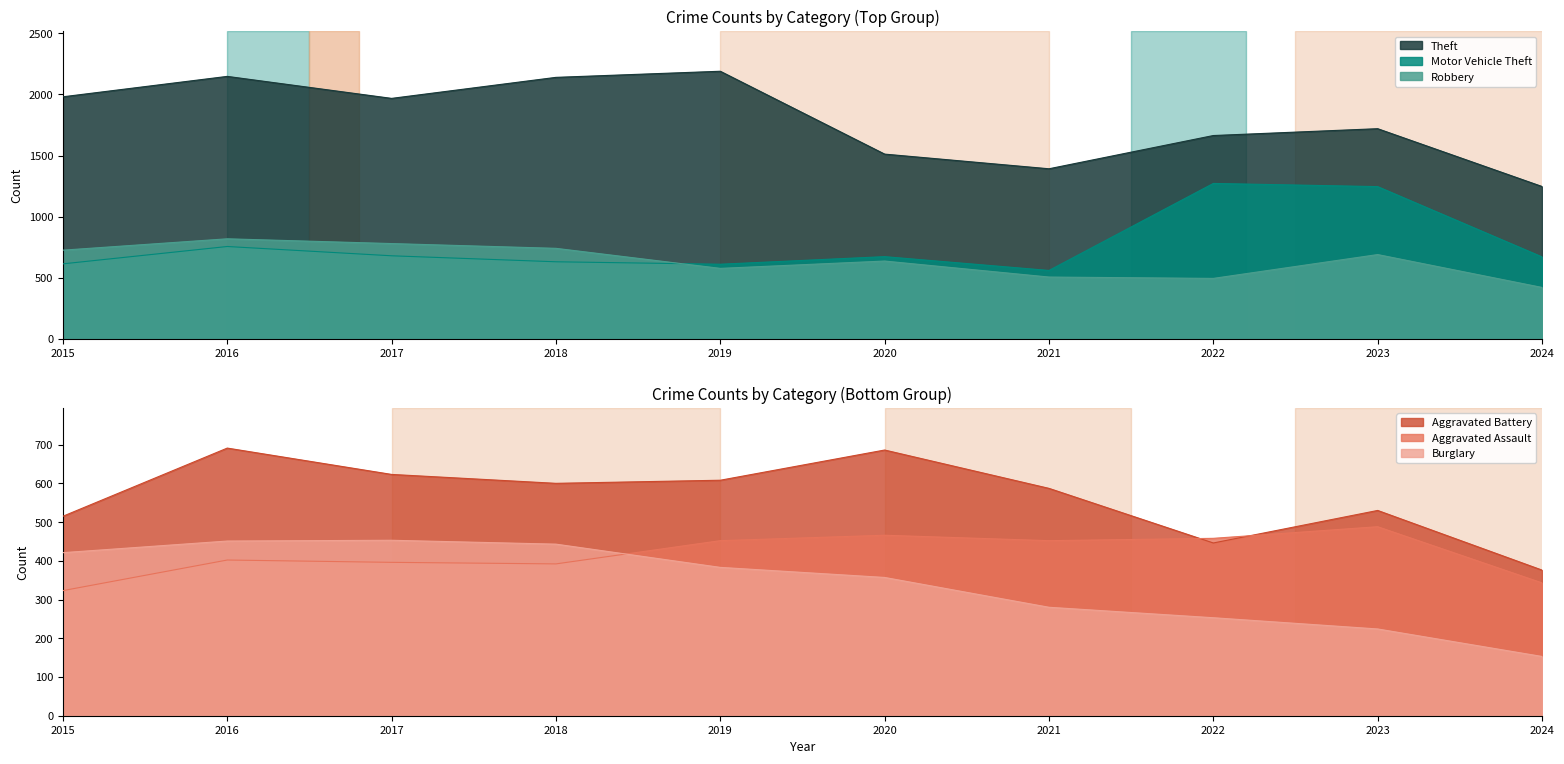

True or false: Aggravated Assault and Burglary cross at least once.

True